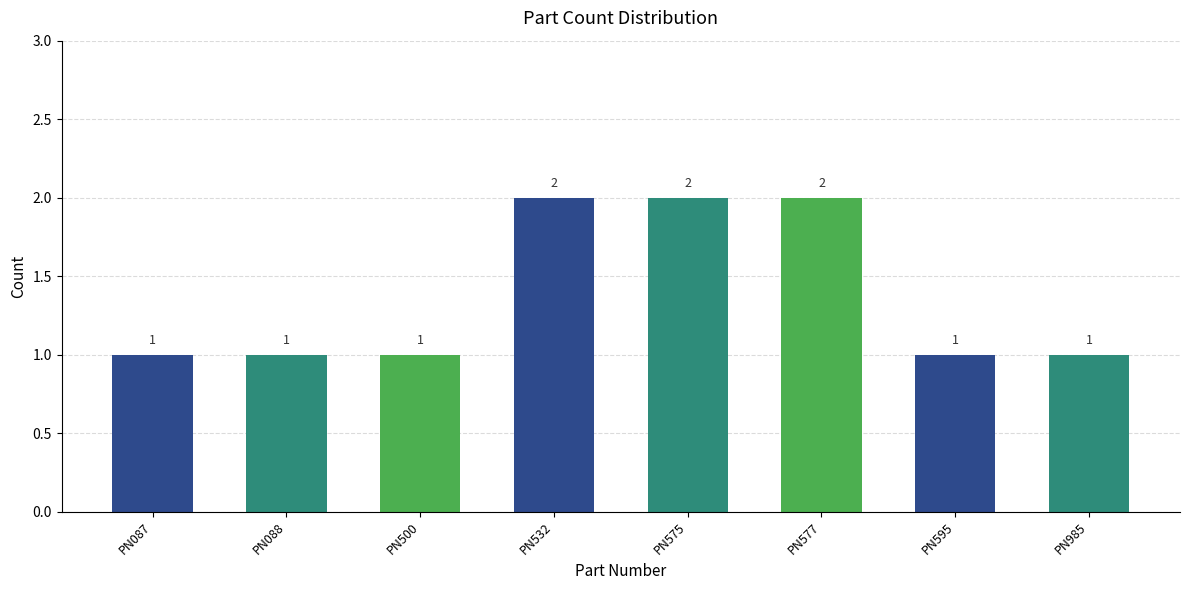

Count the values in the range 1 to 2.

8